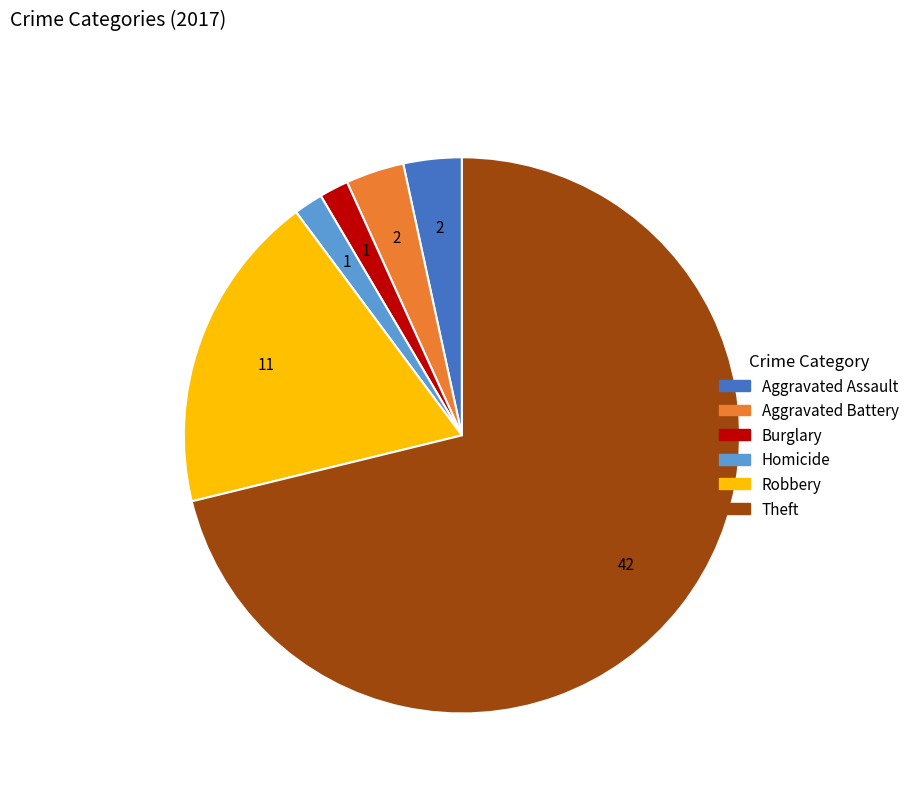

The Aggravated Assault slice represents 3% of the pie. True or false?

True